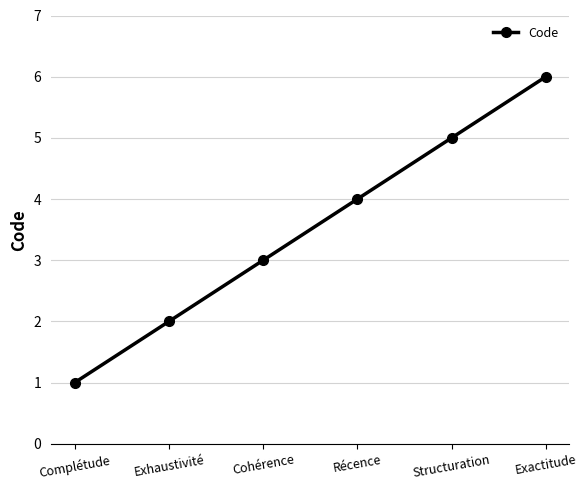

What position from the right is Complétude?

6